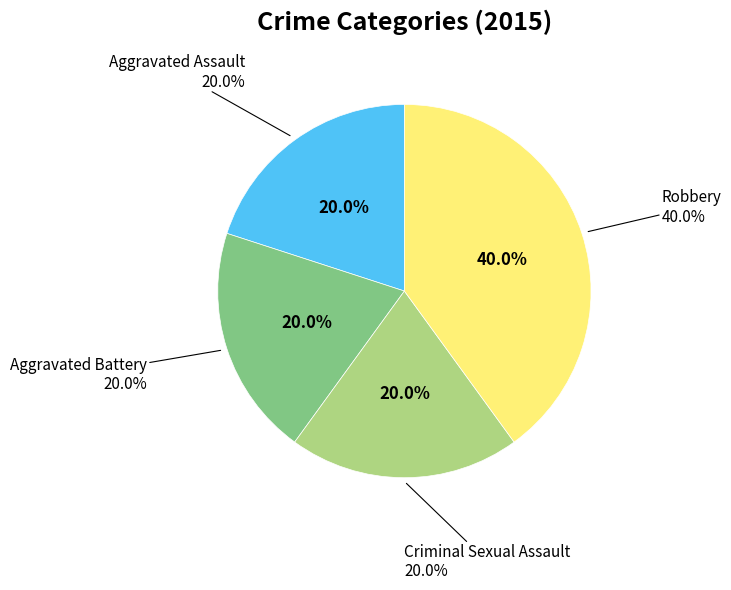

To the nearest percent, what portion does Criminal Sexual Assault represent?

20%